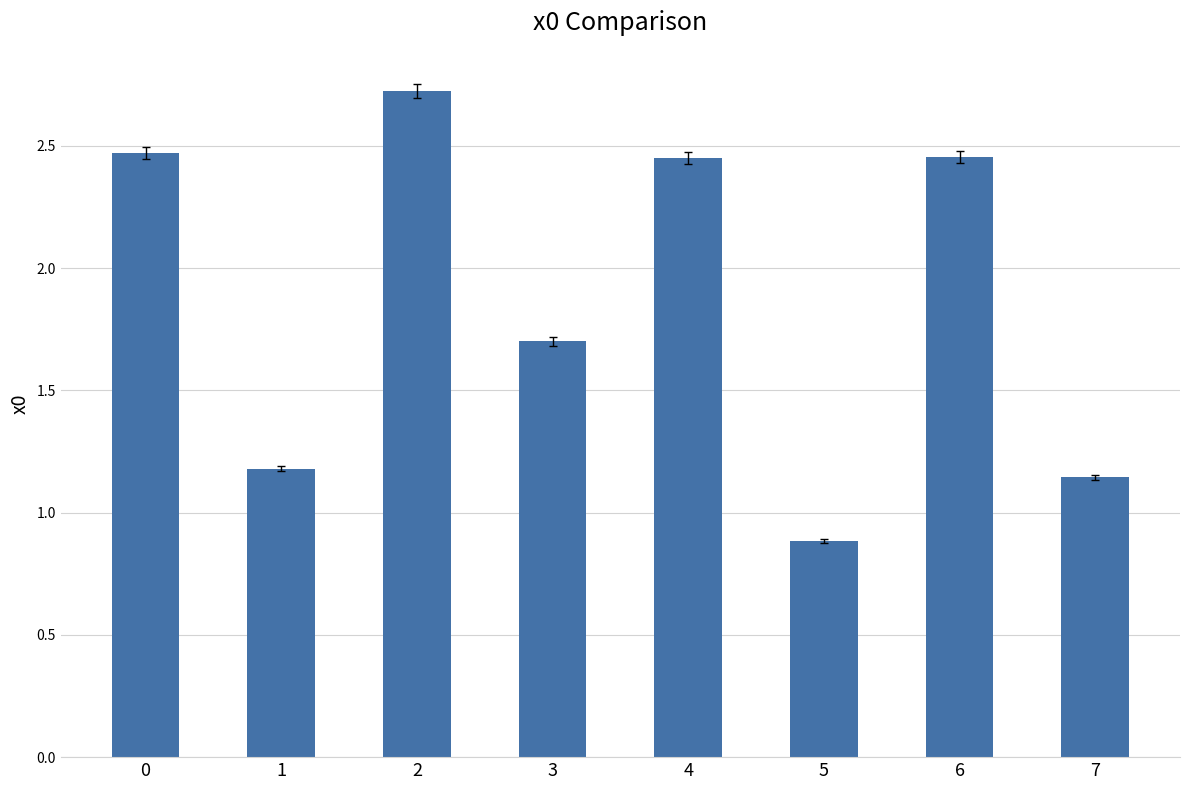

Approximately how many times larger is the value at 1 compared to 3?

0.7